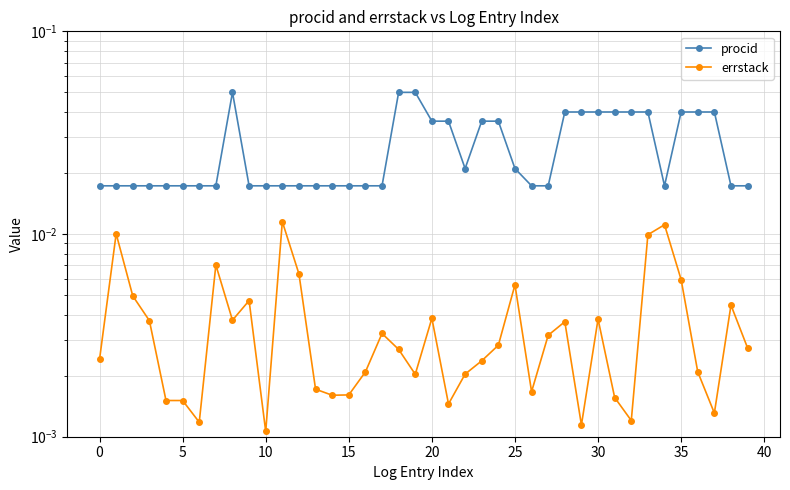

Rank the series at 29 from lowest to highest value.

errstack, procid